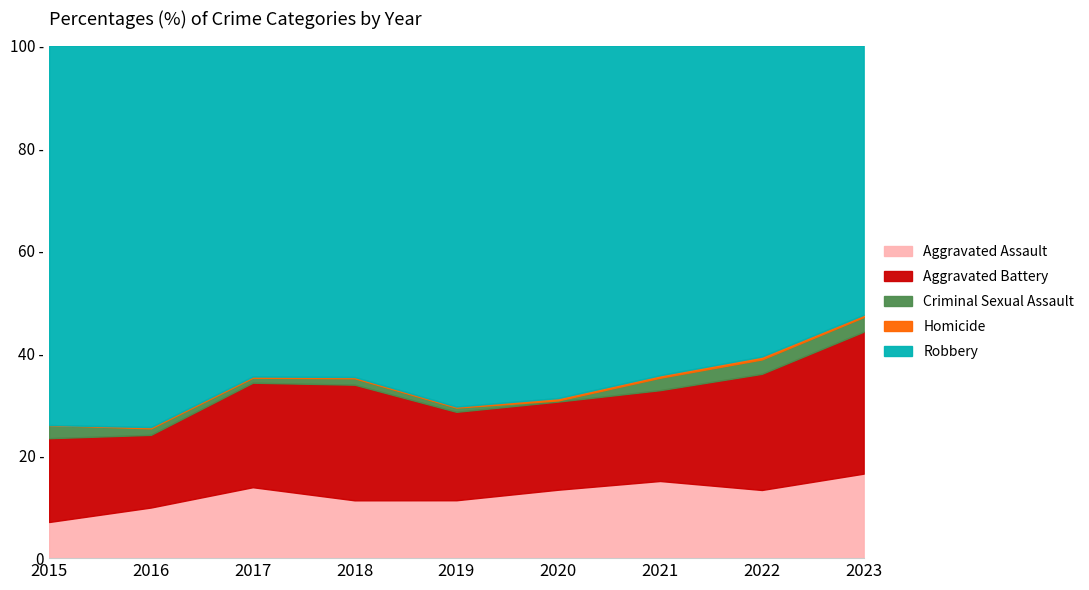

Which category has the highest value in the Criminal Sexual Assault series?

2022